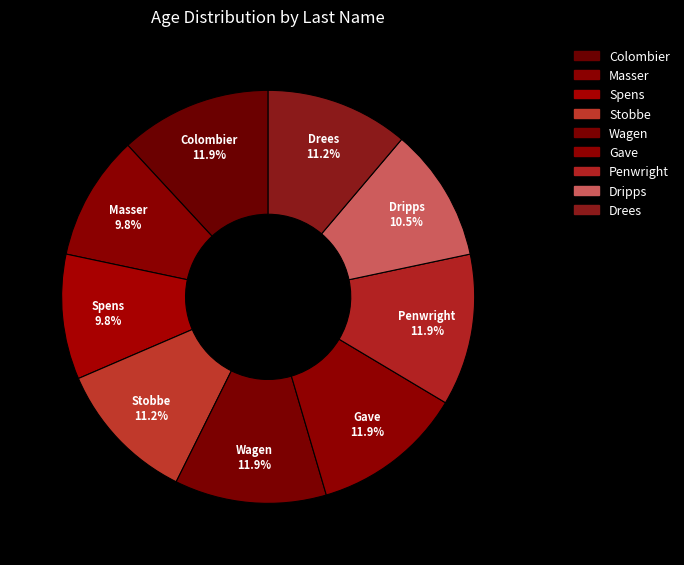

Count the number of slices in the pie.

9